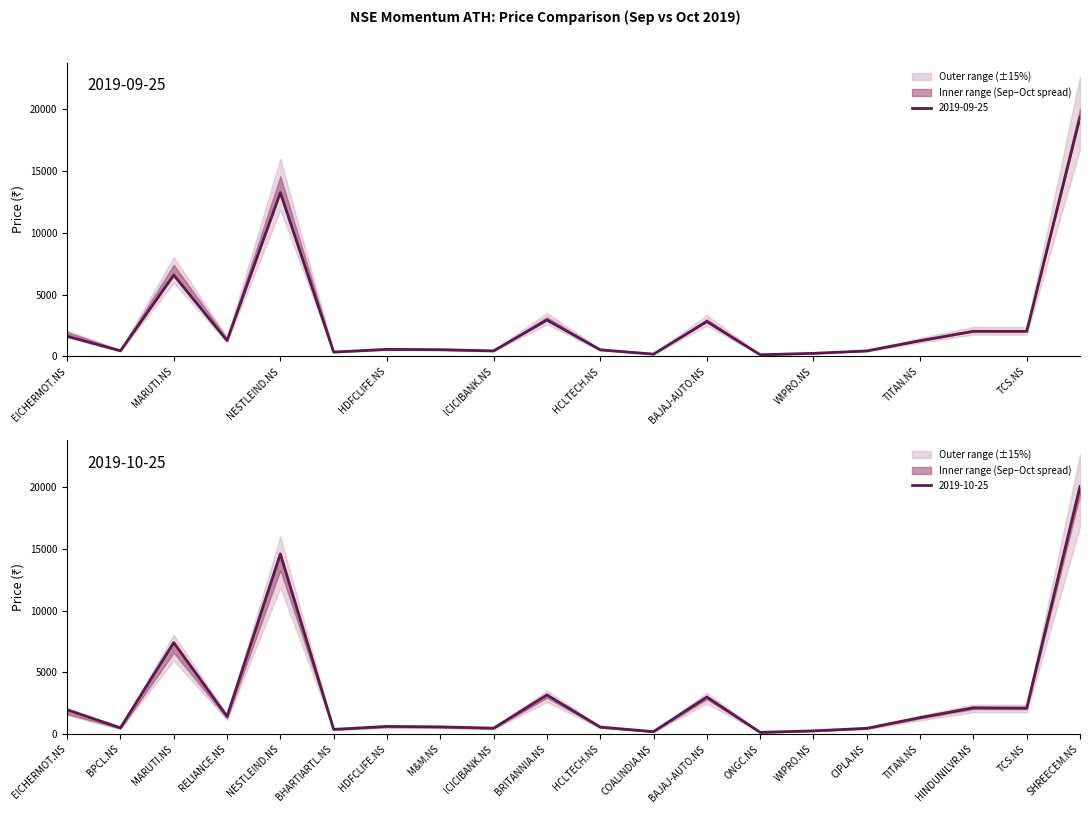

How many interior local valleys does the 2019-10-25 series have?

7